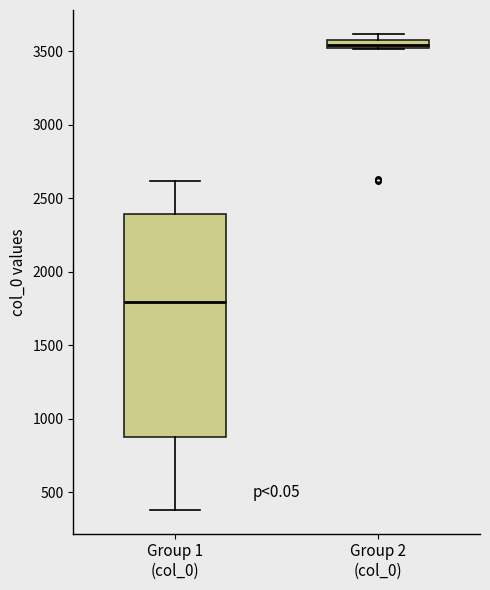

Where is the upper edge of the box for Group 2 (col_0) on the y-axis? The values are not printed on the chart, so give them approximately, as read against the axis.

3550